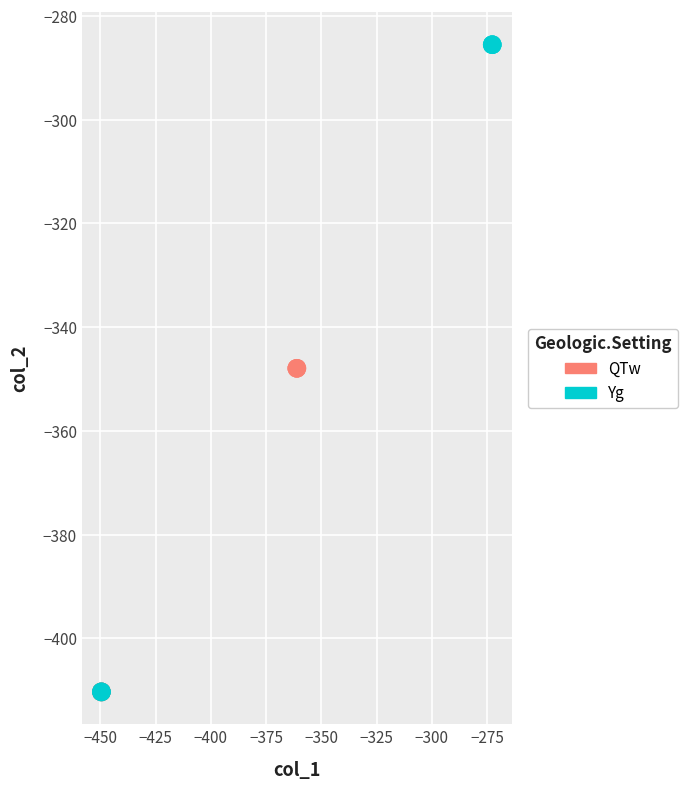

Which series has the largest Y range (max minus min)?

Yg